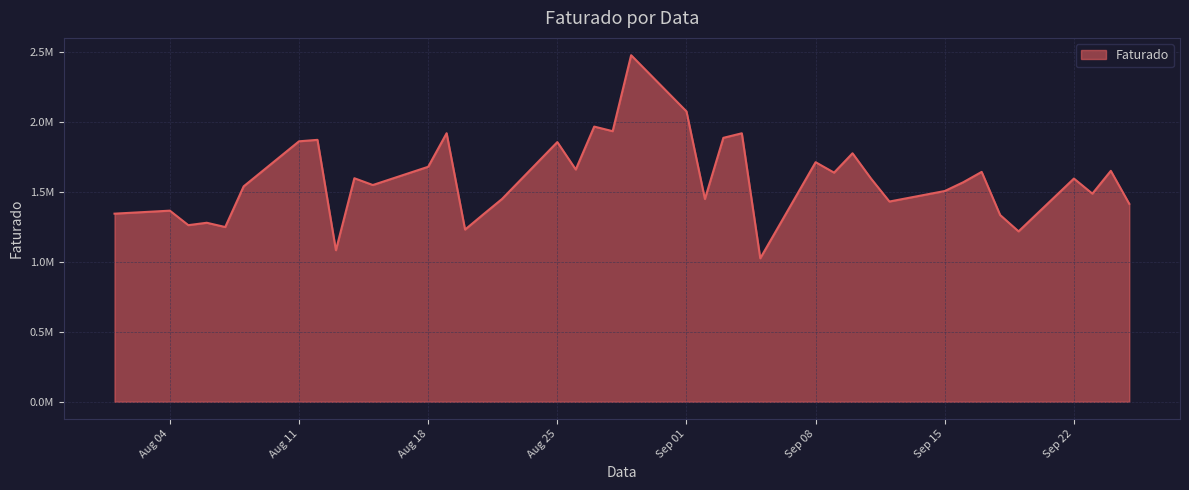

What is the difference between the maximum and minimum values?

1453532.8